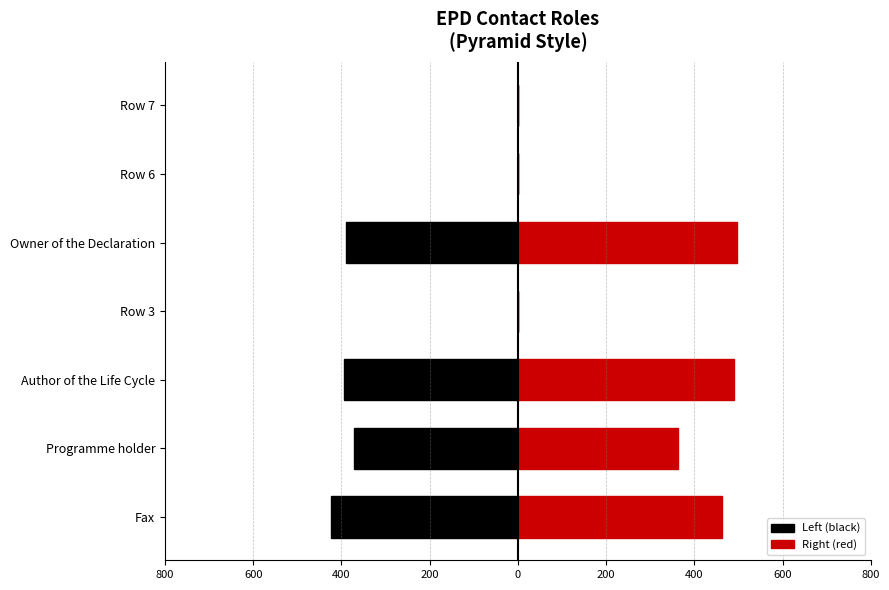

What is the average value of the Left (black) series?

-225